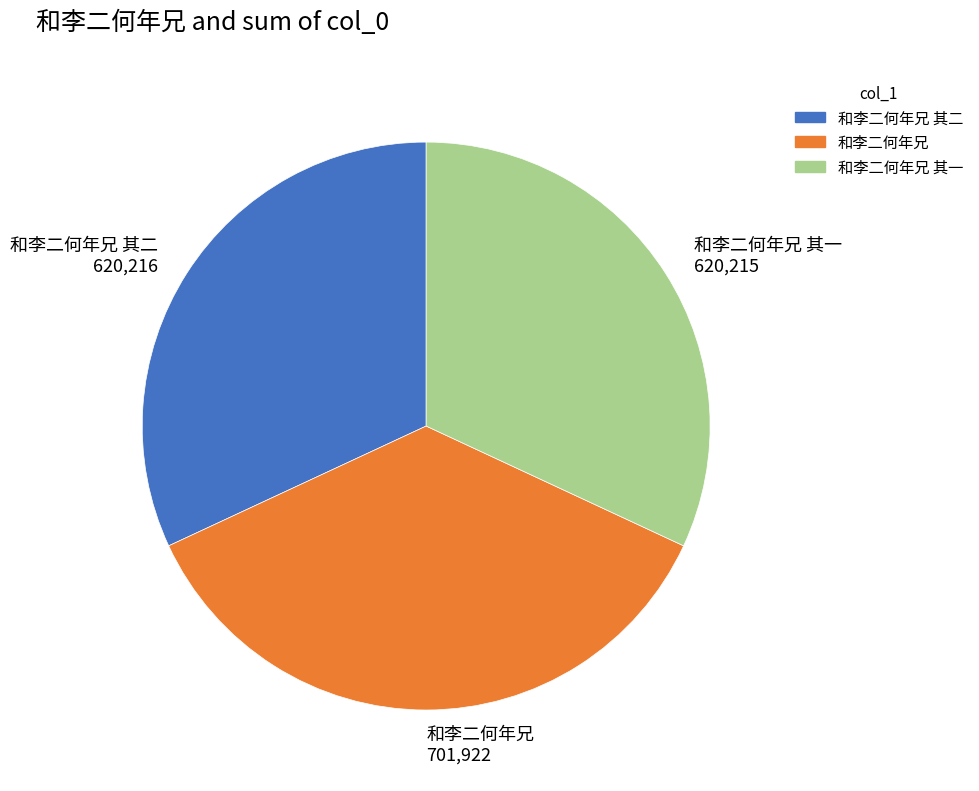

Does 和李二何年兄 其一 620,215 account for over 50% of the chart?

No